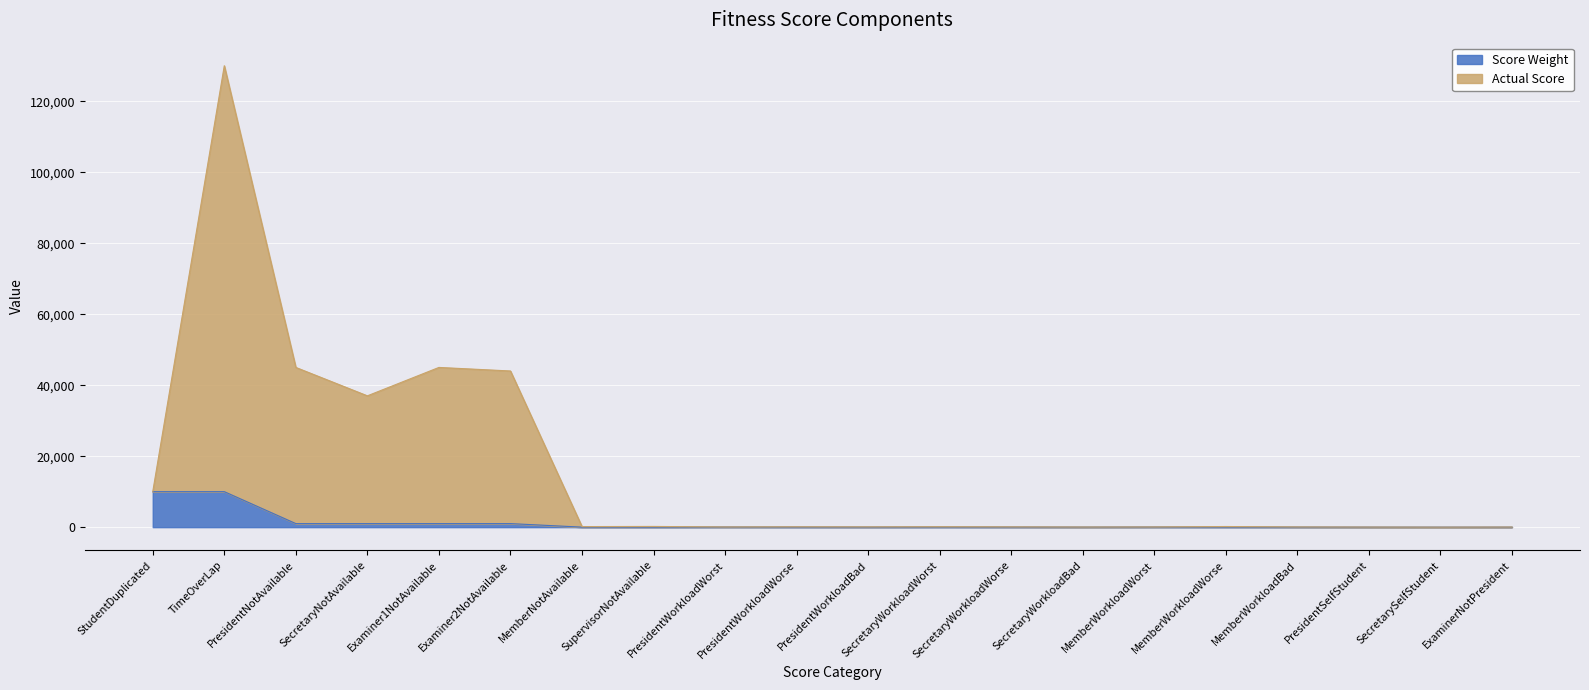

How many values in the Score Weight series are below 20?

8